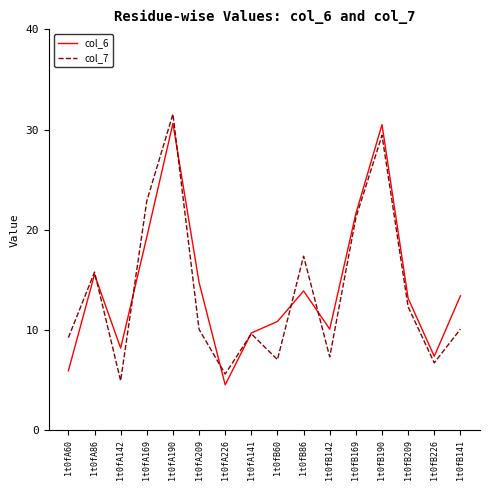

Rank the series by their maximum value, from lowest to highest.

col_6, col_7